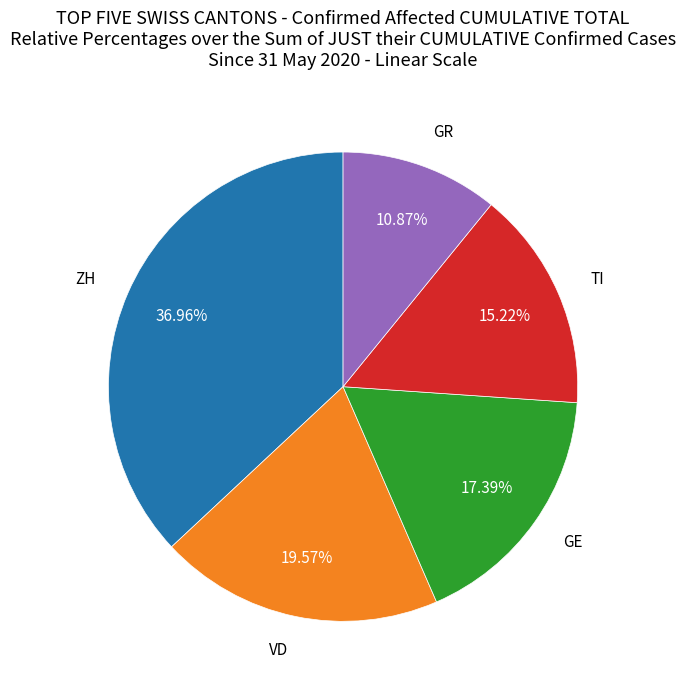

Does any single category account for the majority?

No